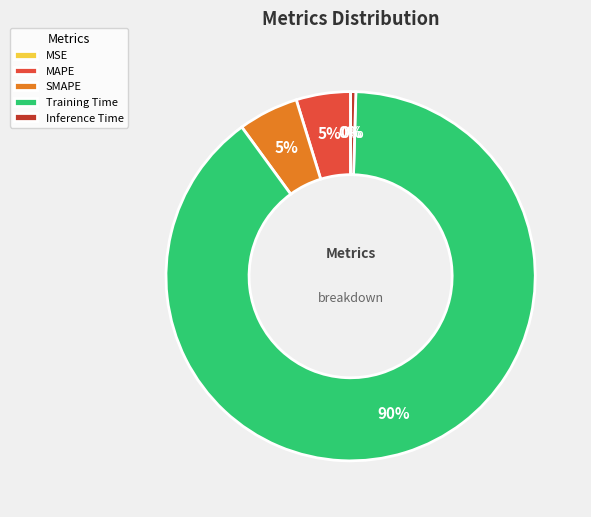

What is the majority slice?

Training Time